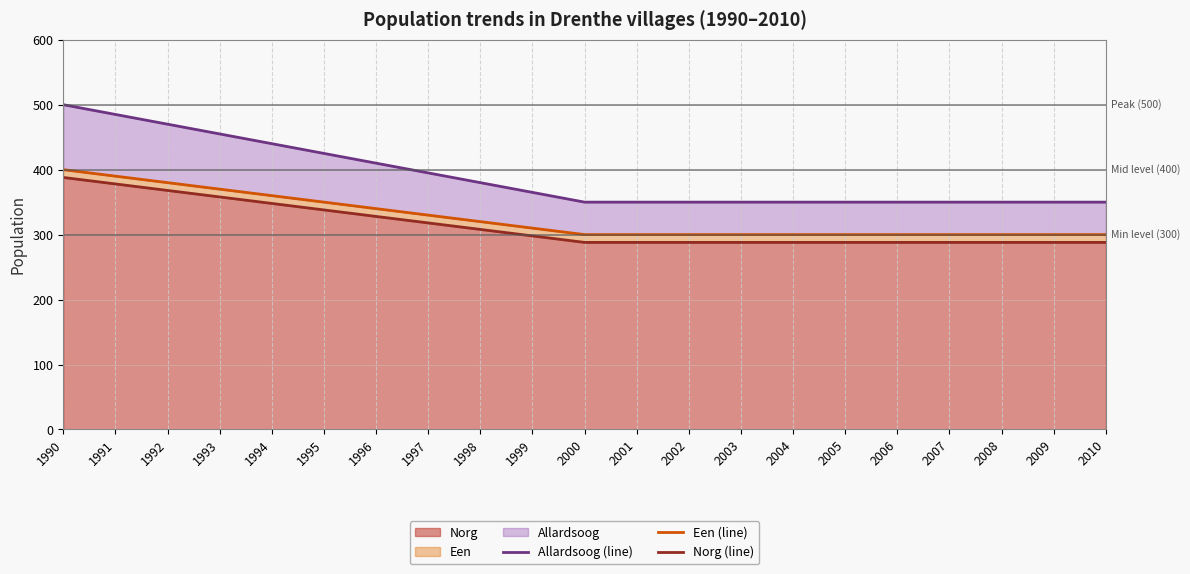

Which series has the widest spread of values?

Allardsoog (line)